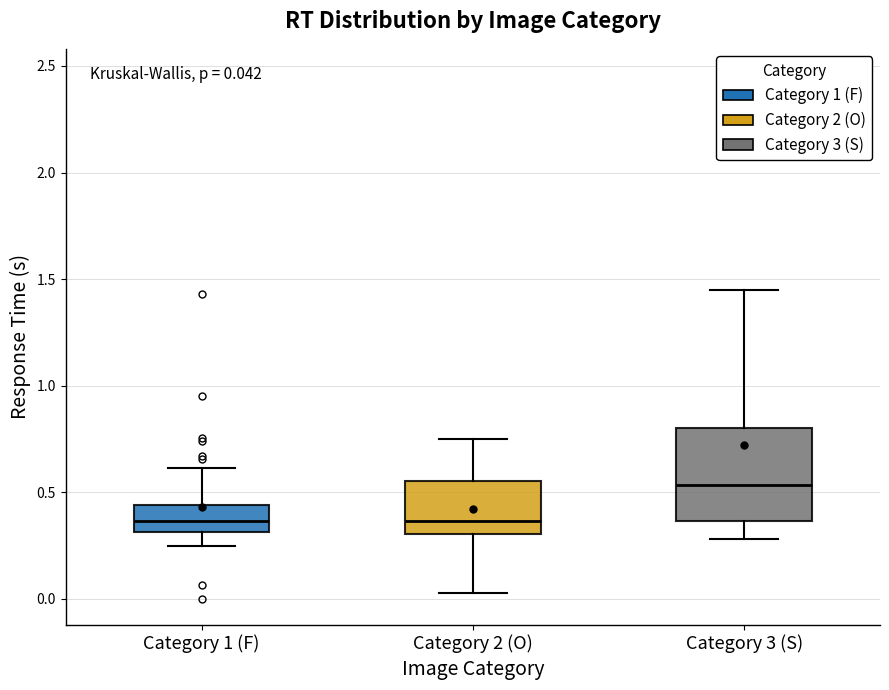

Which box's median line is the highest?

Category 3 (S)